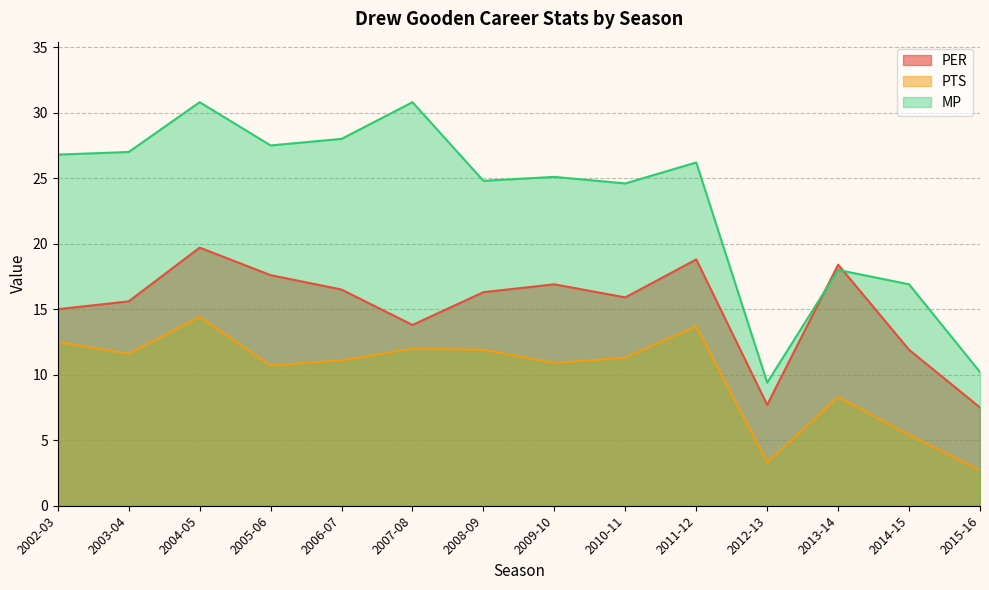

True or false: PER and PTS cross at least once.

False